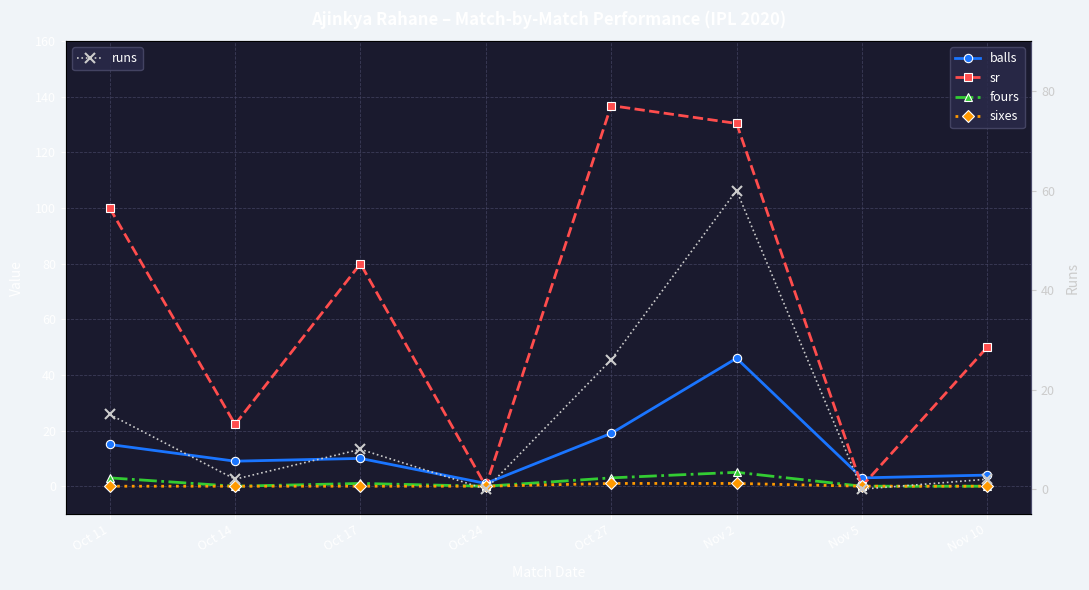

At which label is fours closest to 2?

Oct 11